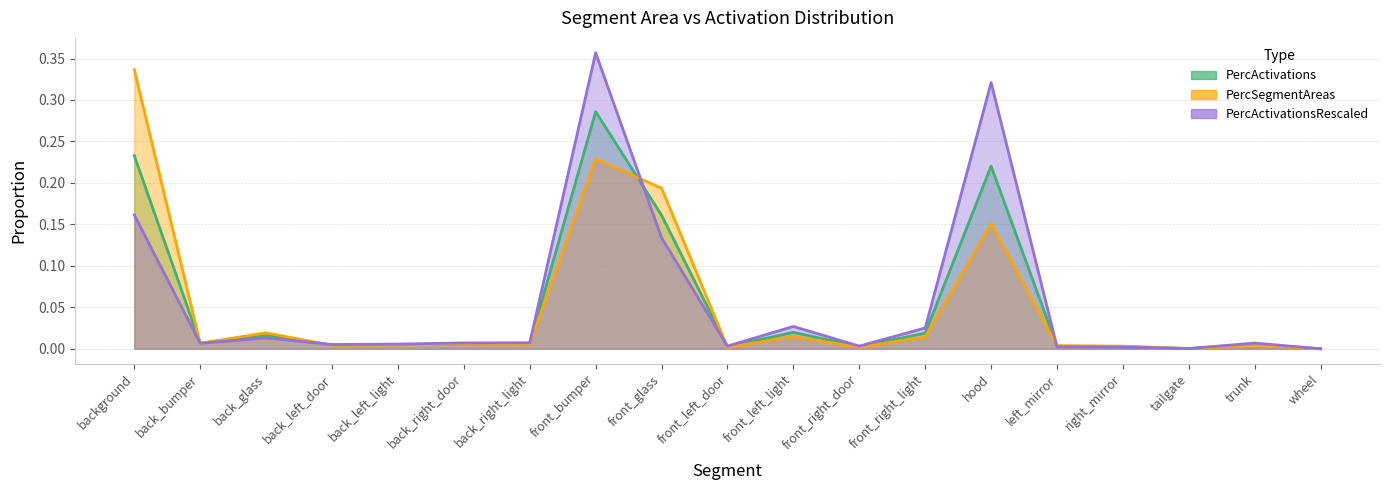

What is the sum of all PercActivations values?

1.0